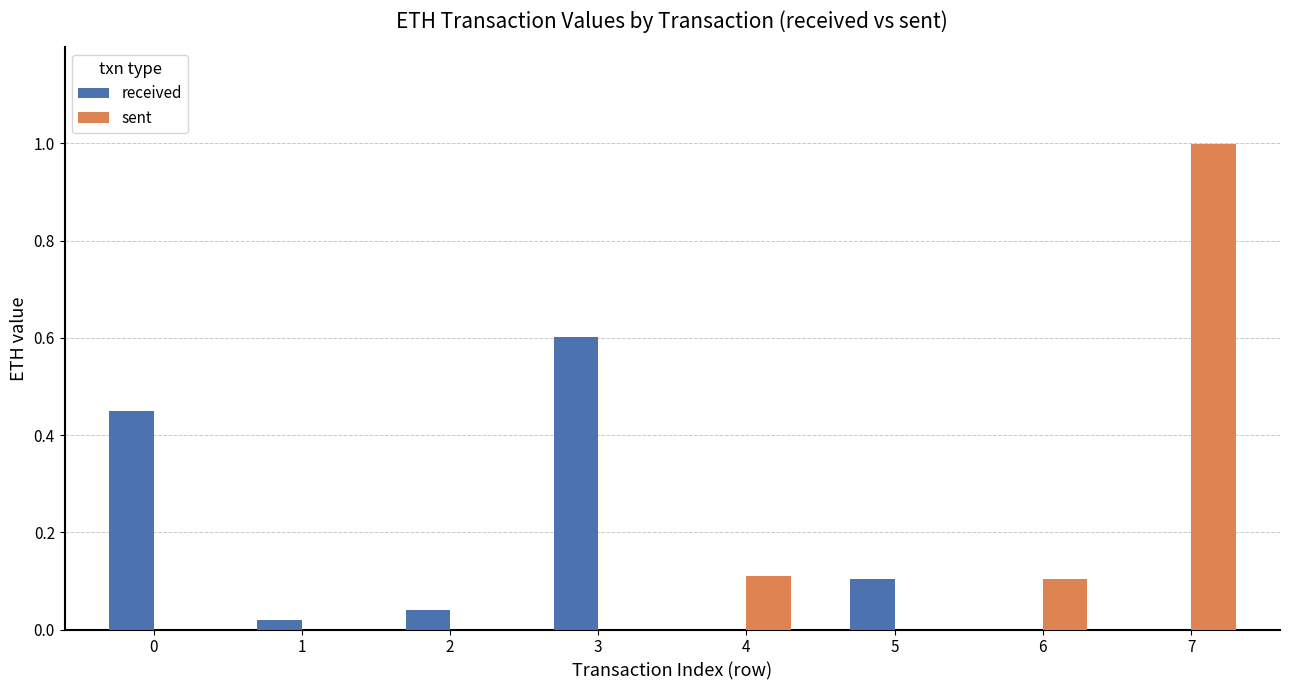

What is the total value across all series at 7?

1.0